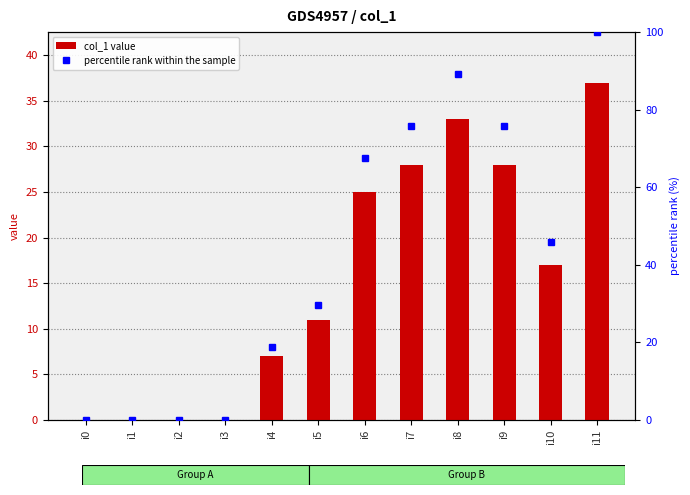

At how many categories does at least one series exceed 23?

7